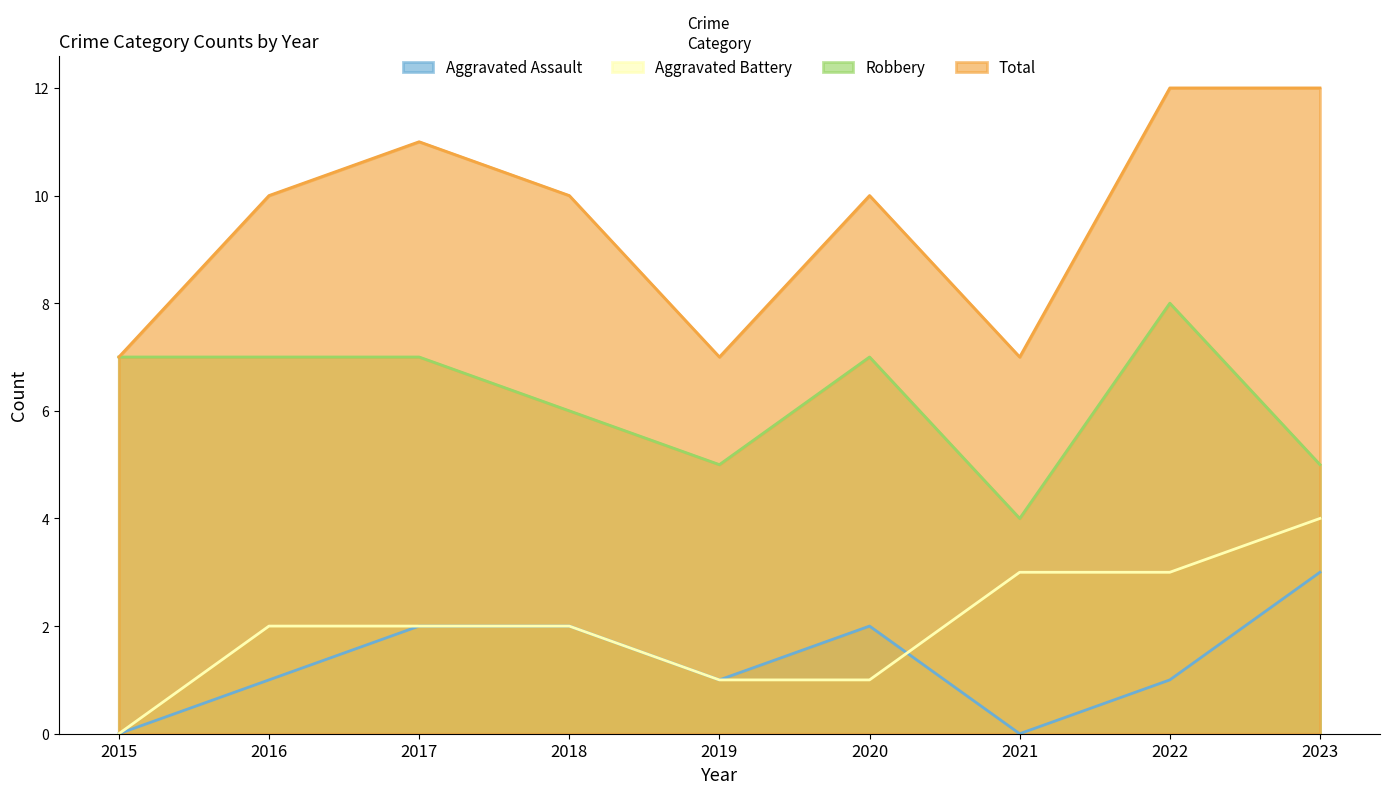

Which has a higher value, 2022 or 2020?

2020